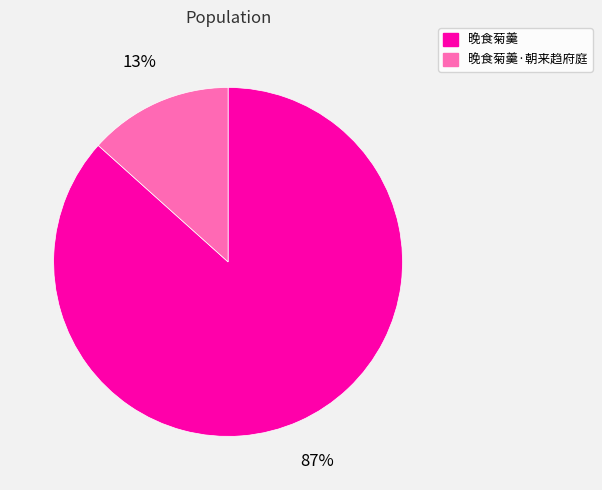

Is 晚食菊羹 the majority of the pie?

Yes